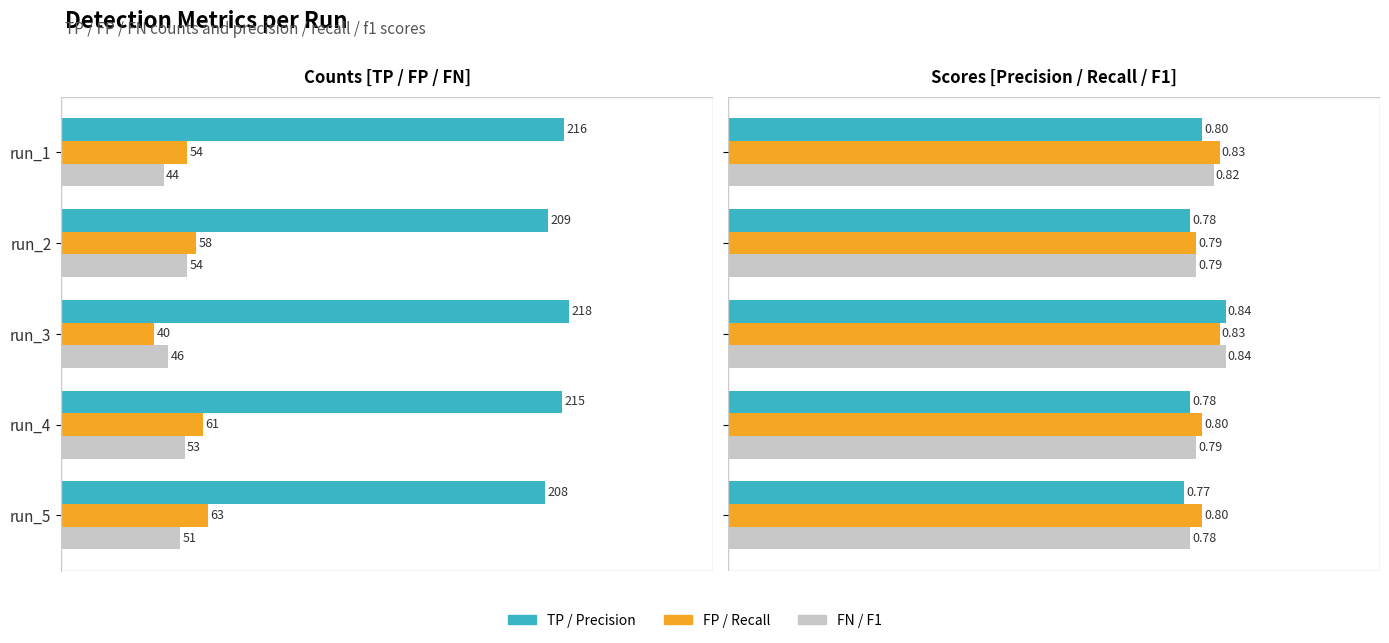

What is the sum of all FP values?

276.0